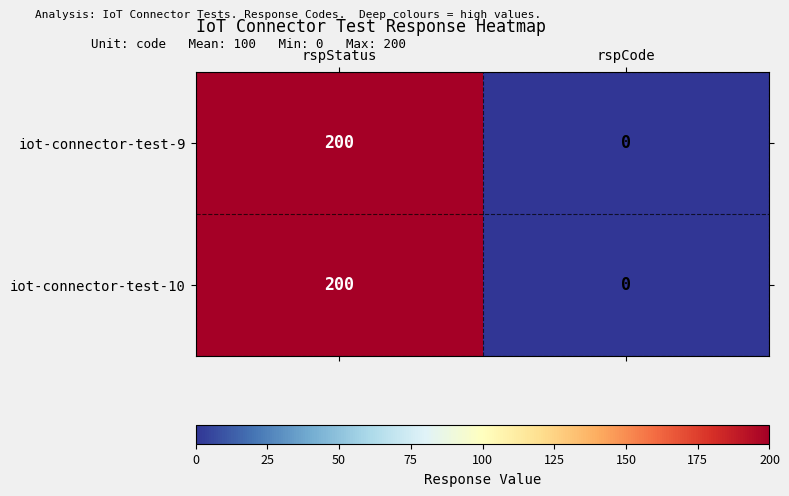

Reading left to right, list all the values displayed in this chart.

iot-connector-test-9: 200	0
iot-connector-test-10: 200	0